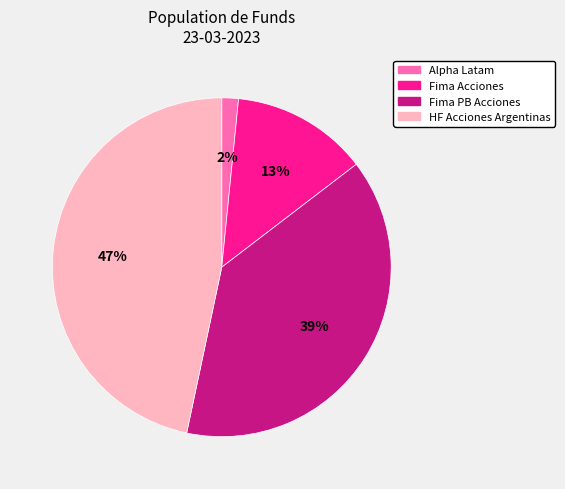

To the nearest percent, what is the average slice percentage?

25%